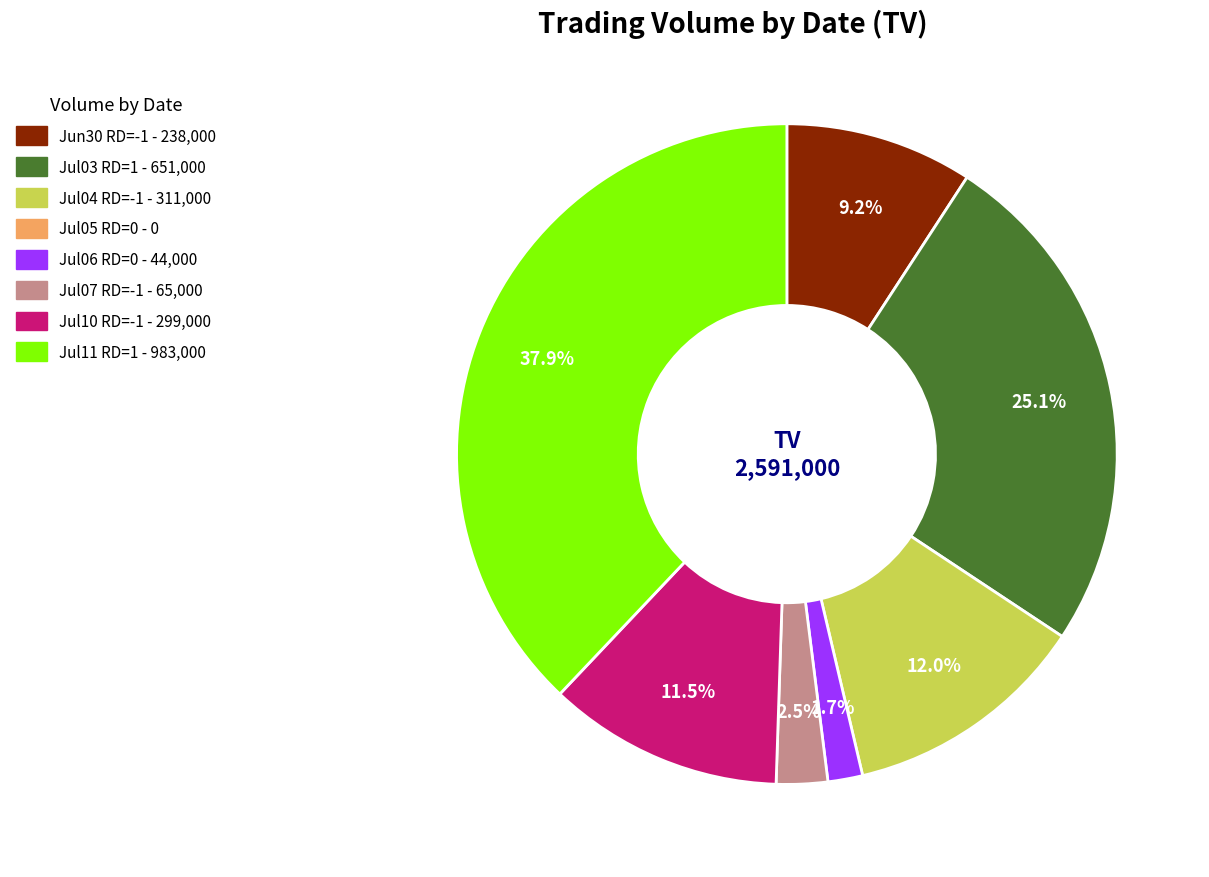

Is there a majority slice in this chart?

No